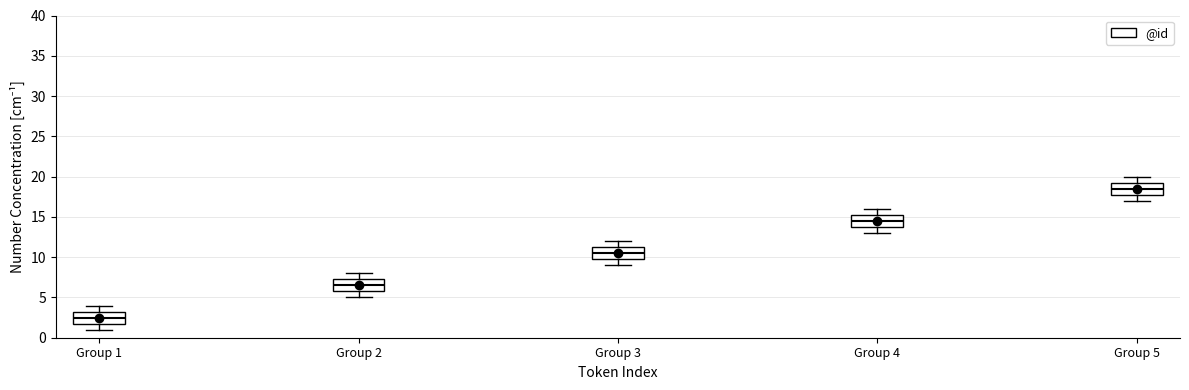

Reading left to right, read every box against the y-axis: the position of its median line, the range the box covers, and the ends of its whiskers. The values are not printed on the chart, so give them approximately, as read against the axis.

Group 1: median 2.5, box 2.0 to 3.5, whiskers 1.0 to 4.0
Group 2: median 6.5, box 6.0 to 7.5, whiskers 5.0 to 8.0
Group 3: median 10.5, box 10.0 to 11.5, whiskers 9.0 to 12.0
Group 4: median 14.5, box 14.0 to 15.5, whiskers 13.0 to 16.0
Group 5: median 18.5, box 18.0 to 19.5, whiskers 17.0 to 20.0